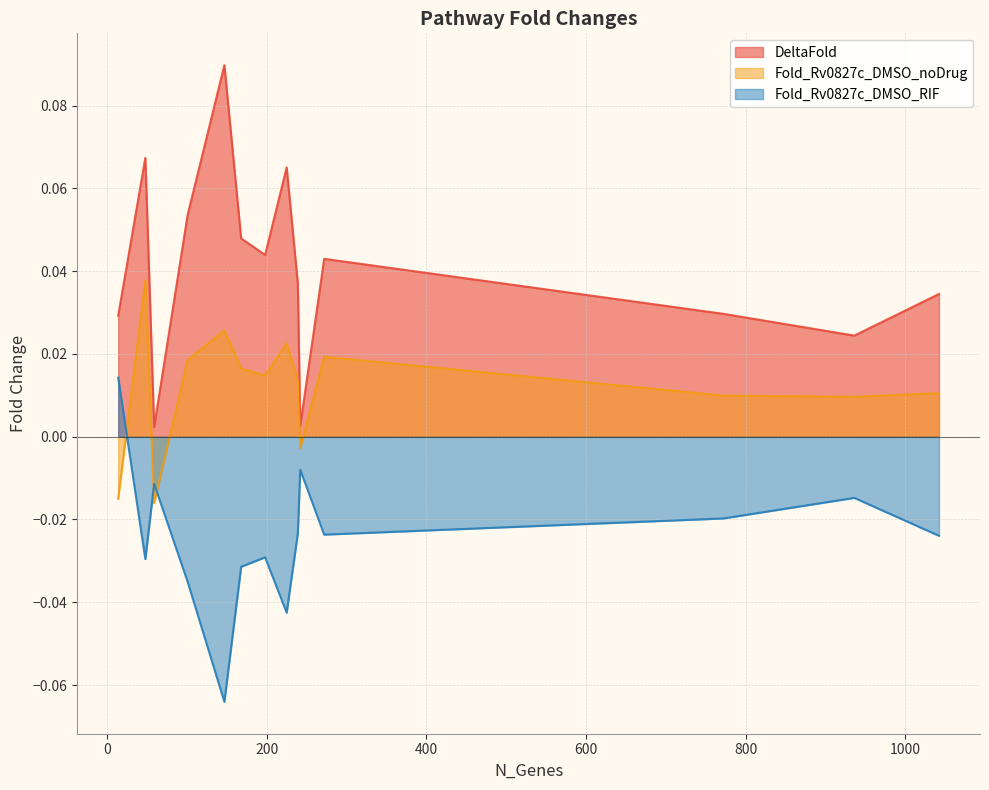

Rank the series at DosR regulon - early hypoxia from highest to lowest value.

DeltaFold, Fold_Rv0827c_DMSO_noDrug, Fold_Rv0827c_DMSO_RIF